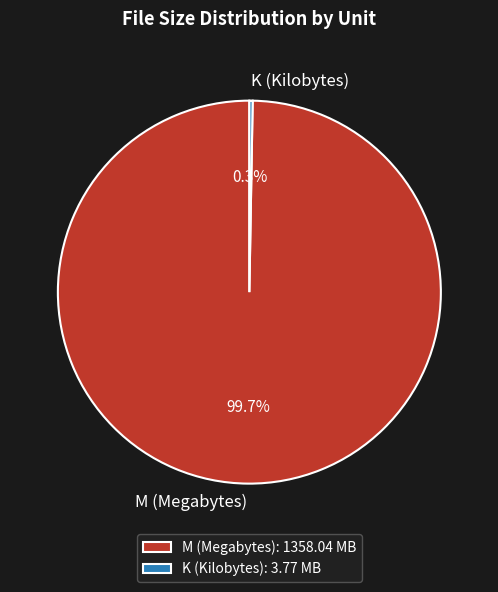

Is there a majority slice in this chart?

Yes